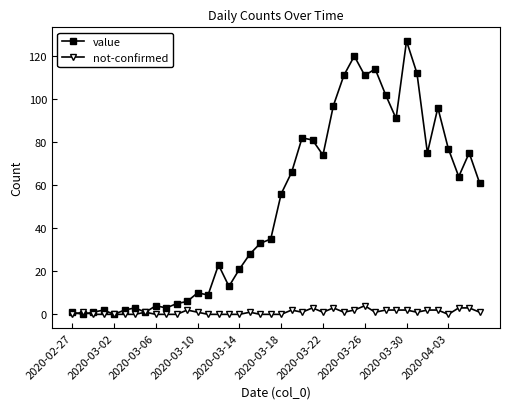

What is the value of the not-confirmed point at the 39th from the left?

3